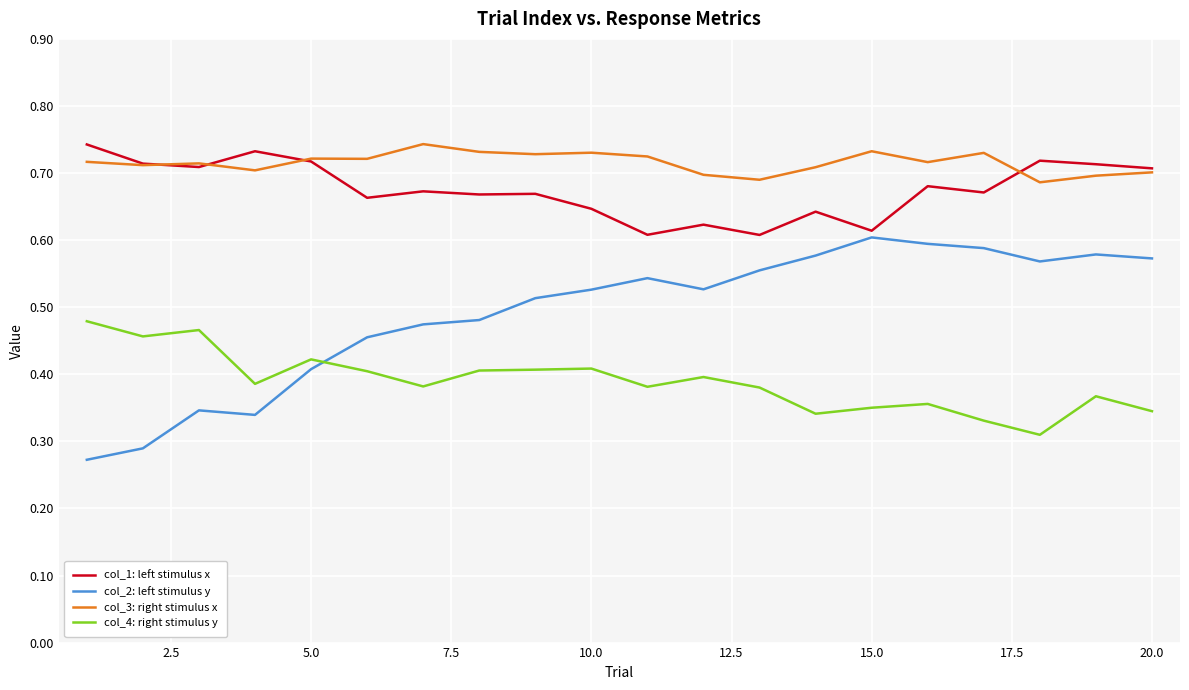

Which series has the largest total across all categories?

col_3: right stimulus x